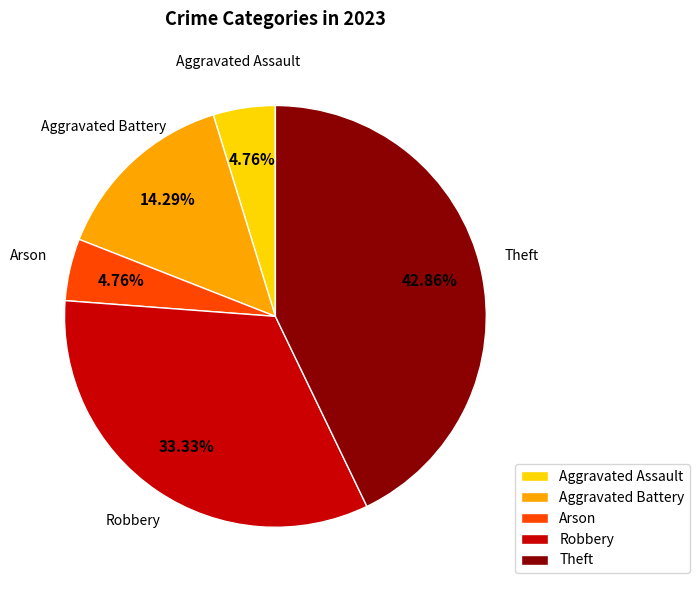

True or false: Arson accounts for 5% of the total.

True